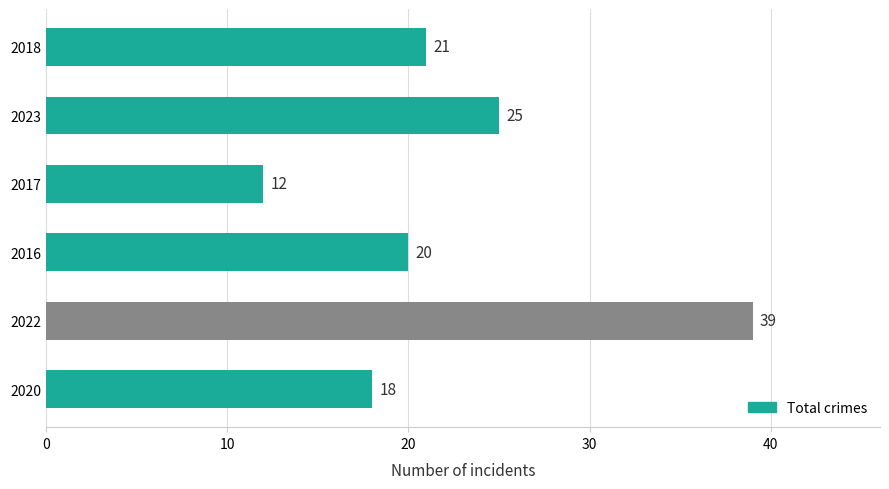

Rank the categories by value from highest to lowest.

2022, 2023, 2018, 2016, 2020, 2017